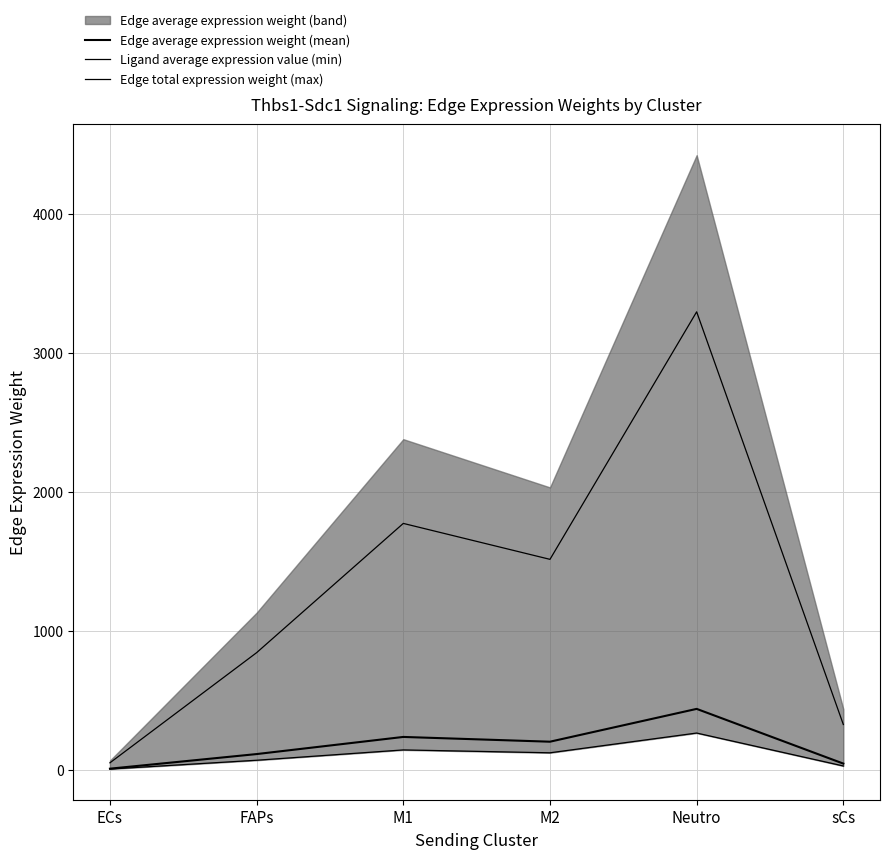

True or false: Edge total expression weight (max) and Edge average expression weight (mean) intersect in this chart.

False